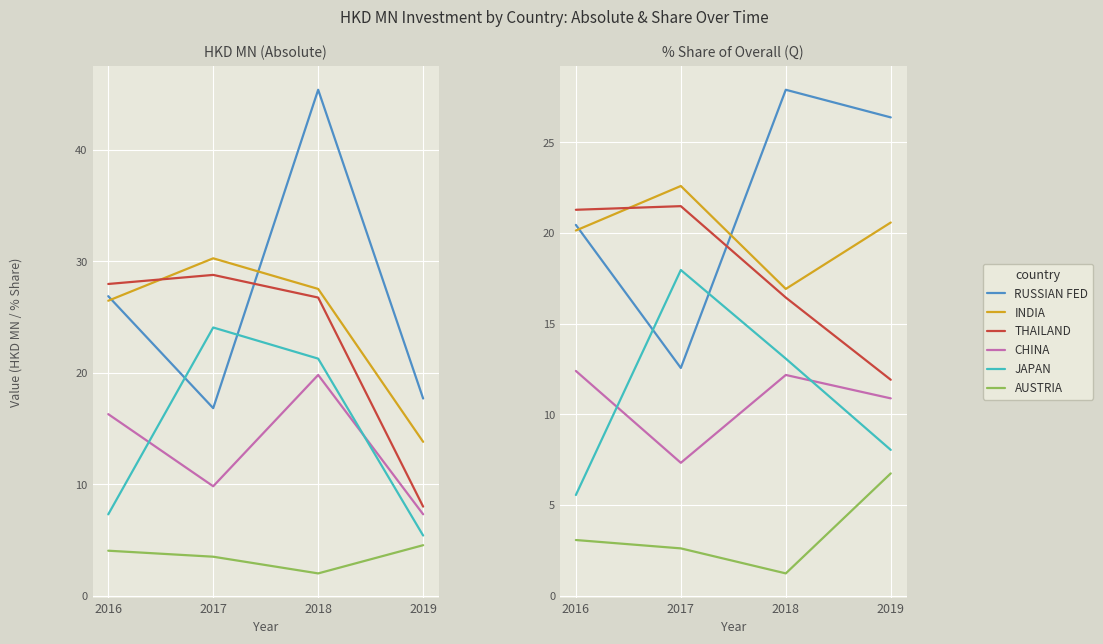

What is the average value of the RUSSIAN FED series?

21.8